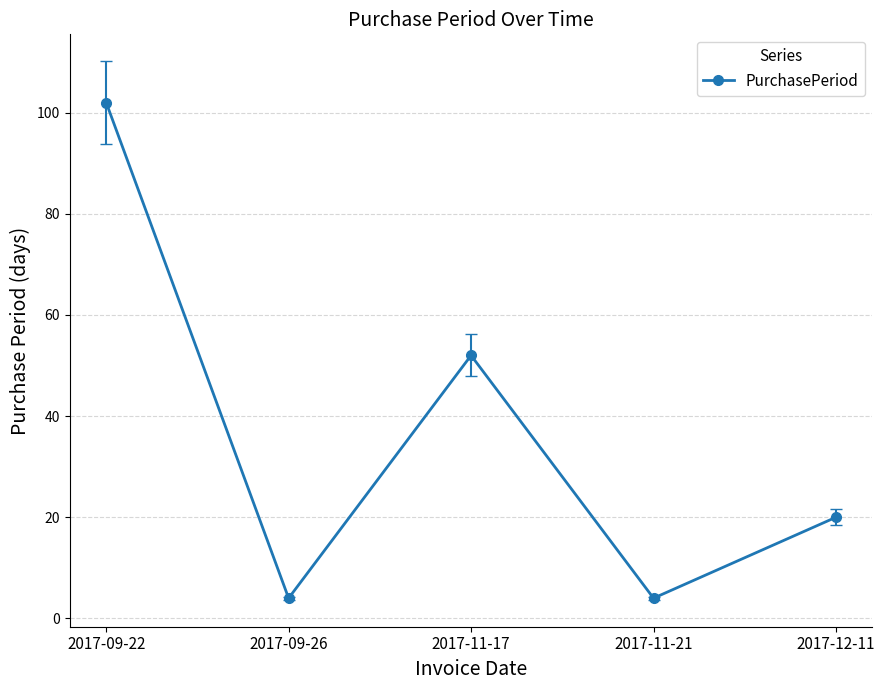

How many lines are shown in the chart?

1